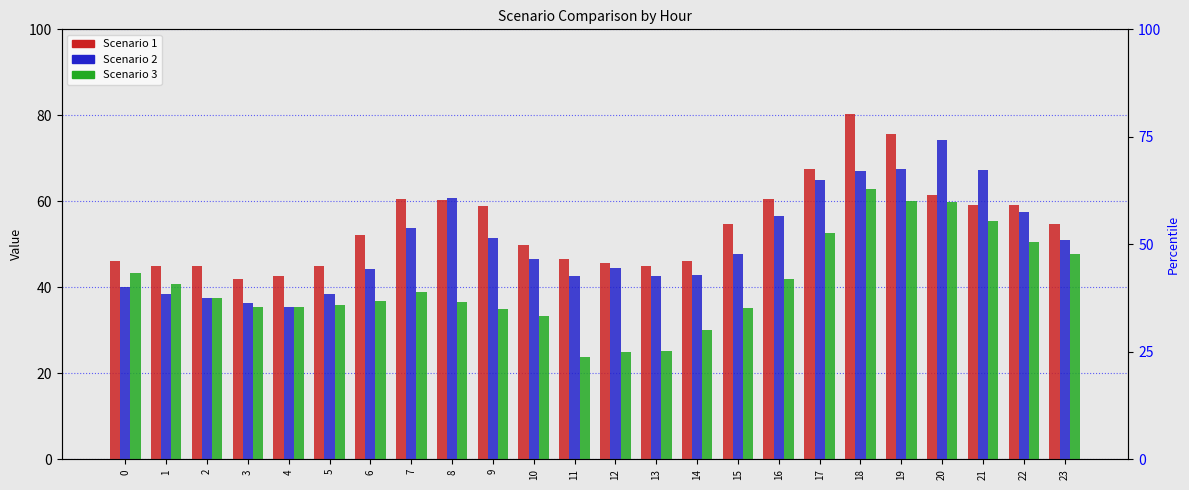

True or false: Scenario 2 has a value of 102.8 at 18.

False